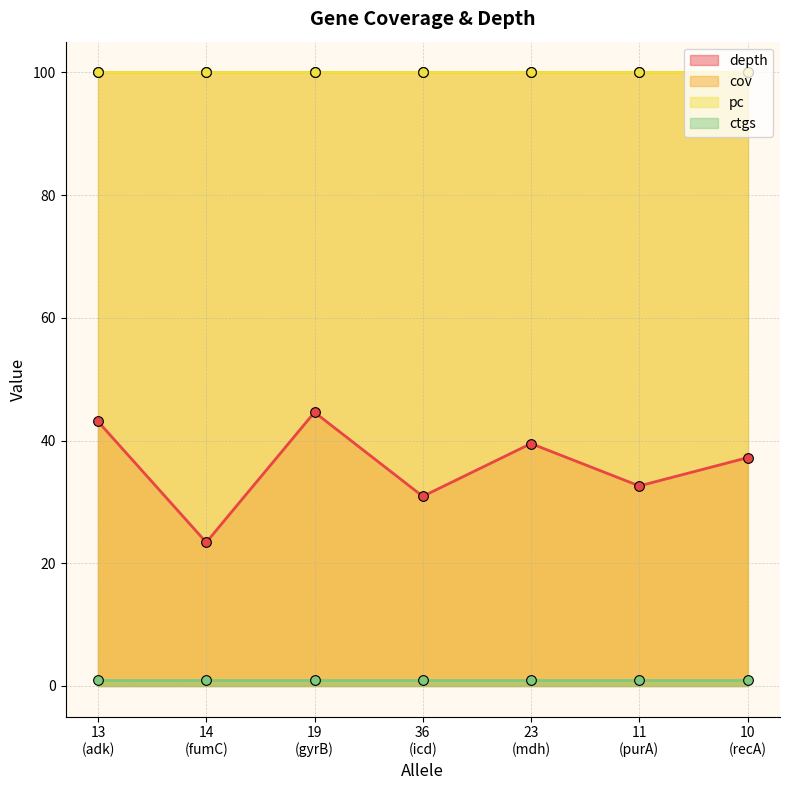

True or false: ctgs and depth intersect in this chart.

False